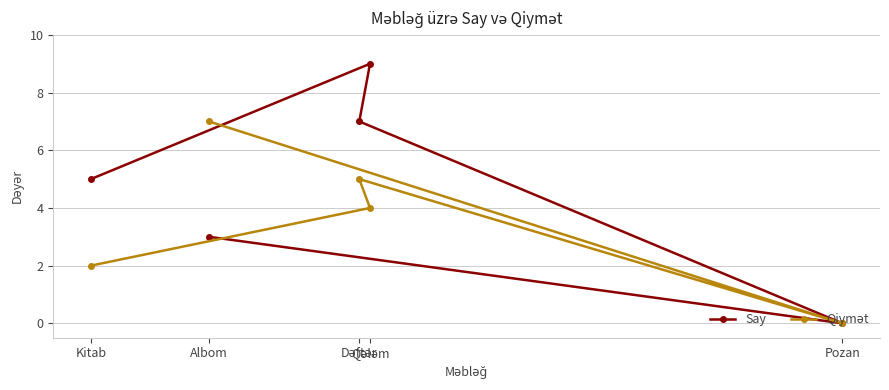

Which series has the largest total across all categories?

Say